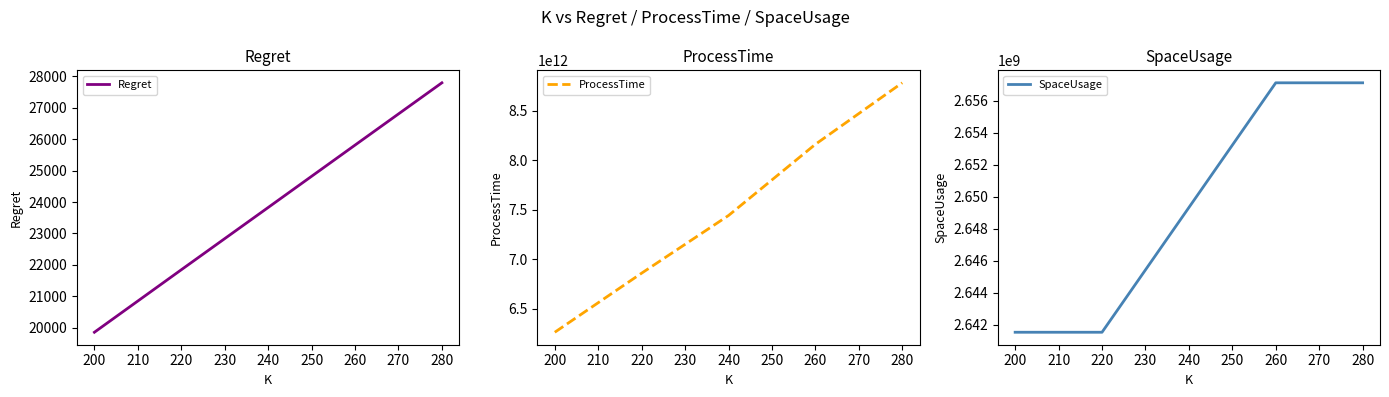

True or false: SpaceUsage and Regret intersect in this chart.

False